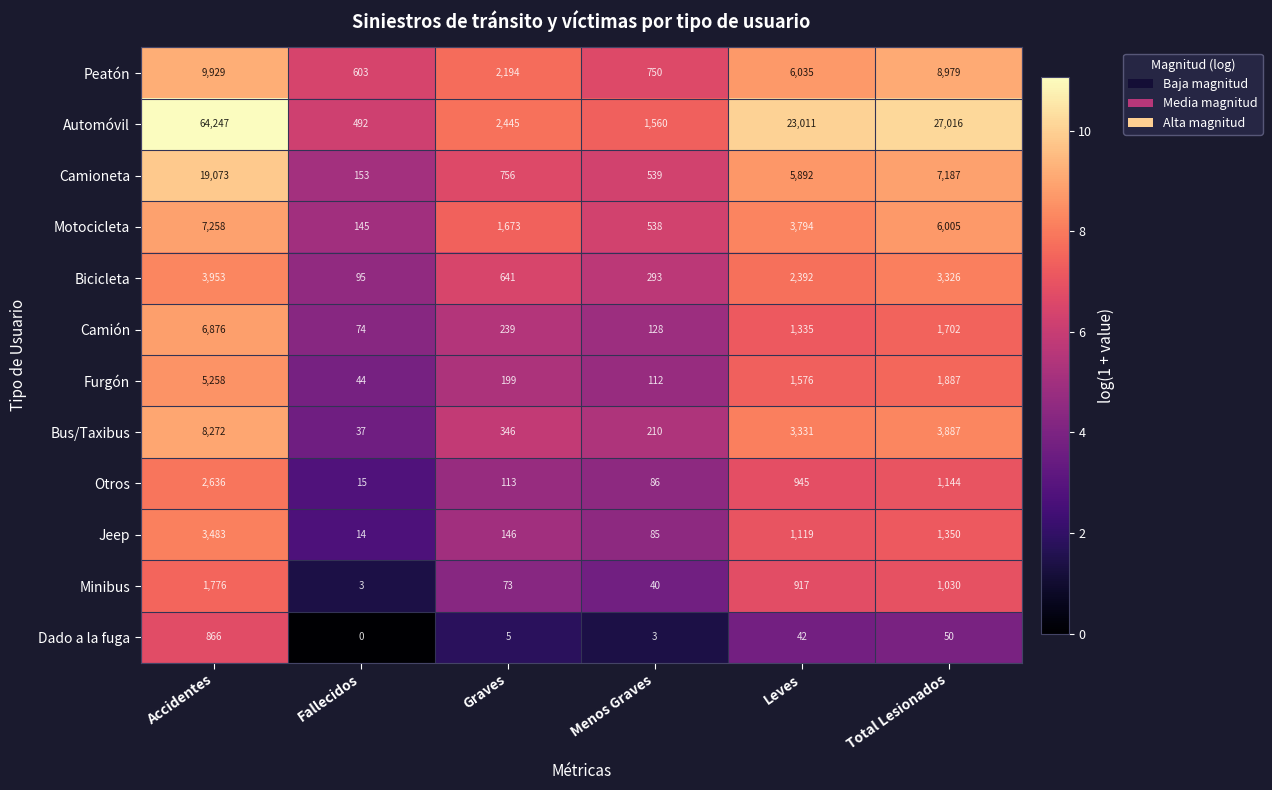

Which series has the widest spread of values?

Automóvil